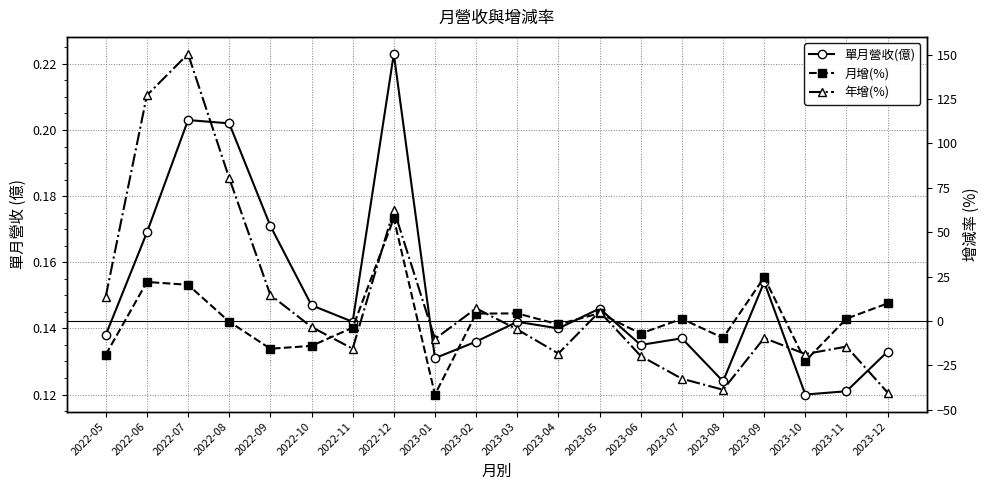

Which series ends up on top after the final intersection of 年增(%) and 單月營收(億)?

單月營收(億)